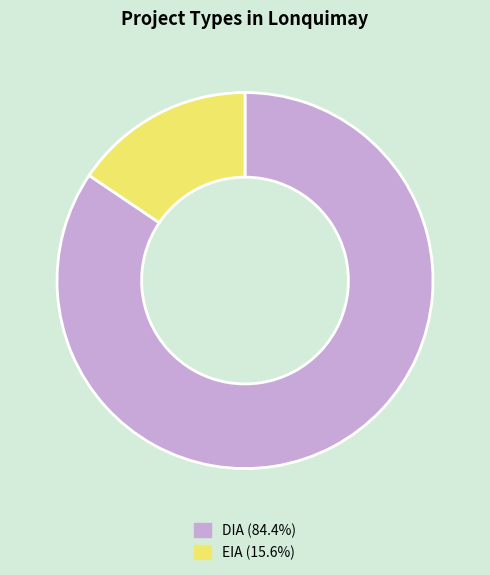

Is there a majority slice in this chart?

Yes